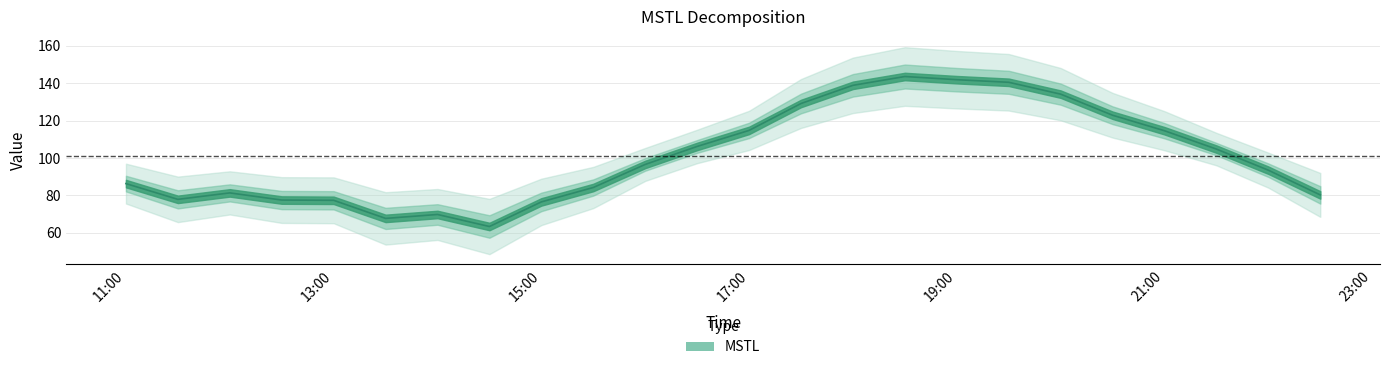

Where is the first local minimum?

2023-10-08 11:30:00